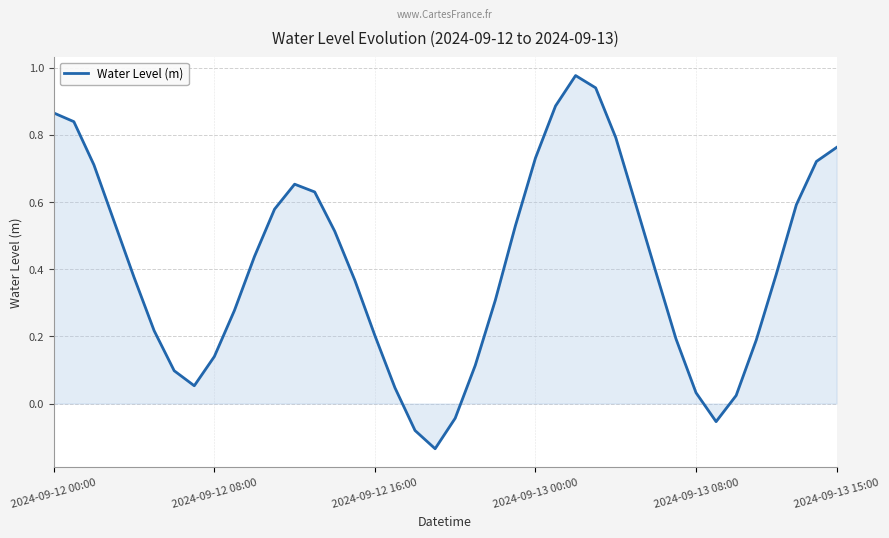

Where does the data first go above 0?

2024-09-12 00:00